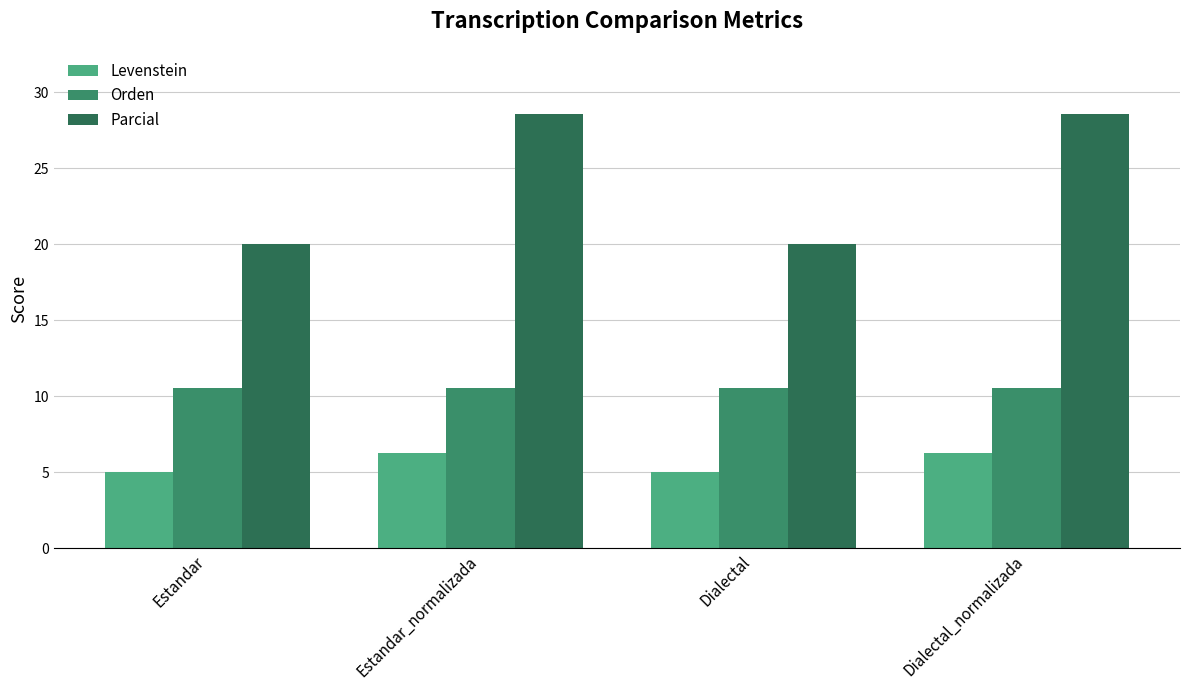

What are all the series names shown in the legend?

Levenstein, Orden, Parcial